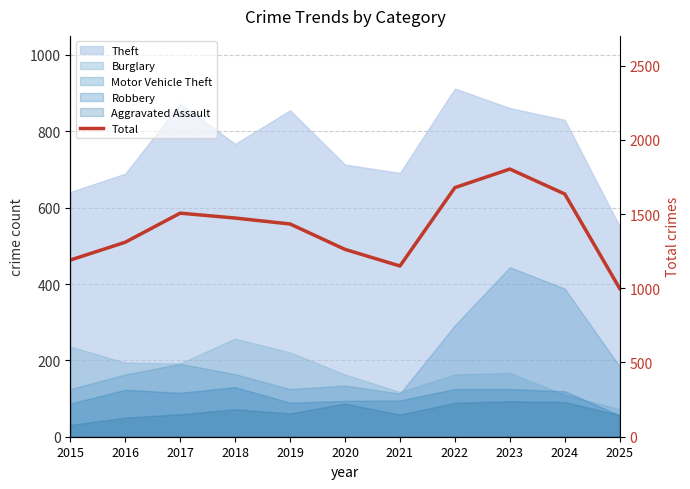

Reading left to right, list all the values displayed in this chart.

1190	1310	1506	1473	1433	1262	1150	1678	1803	1635	998